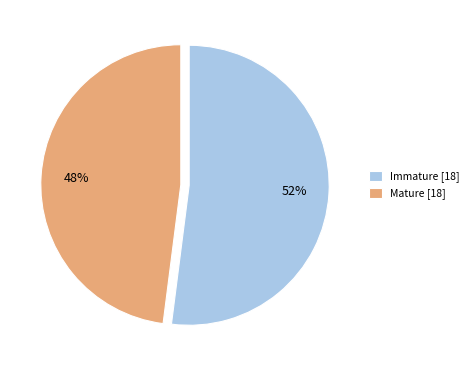

True or false: Immature [18] accounts for 52% of the total.

True